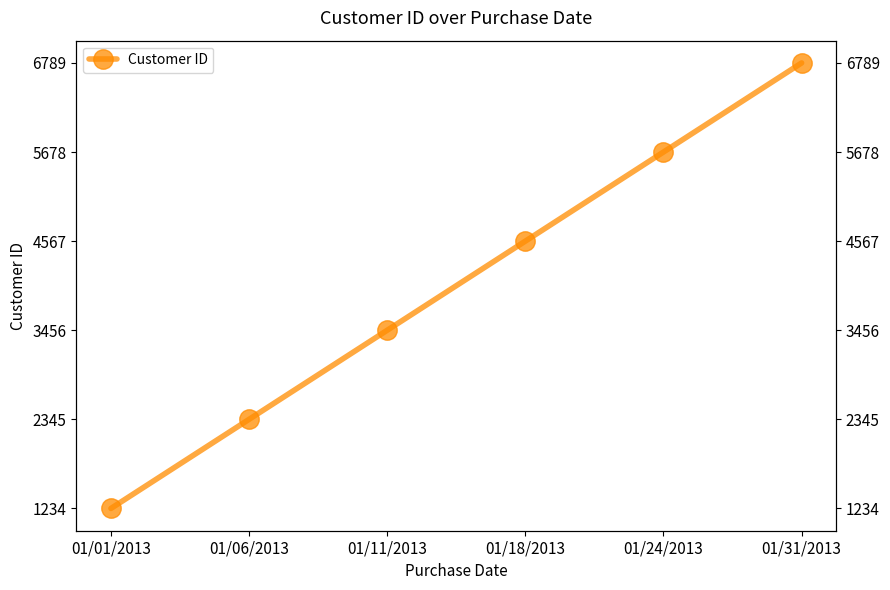

List the labels in order of value, smallest first.

01/01/2013, 01/06/2013, 01/11/2013, 01/18/2013, 01/24/2013, 01/31/2013